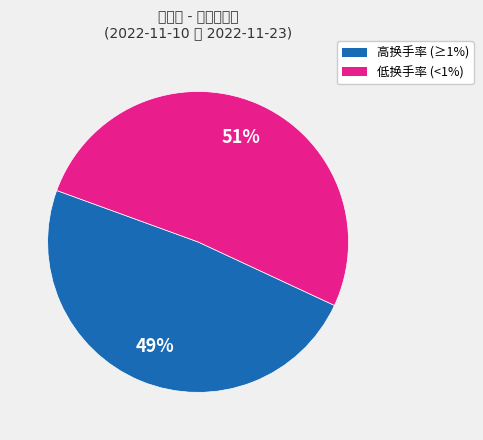

To the nearest percent, what is the average slice percentage?

50%